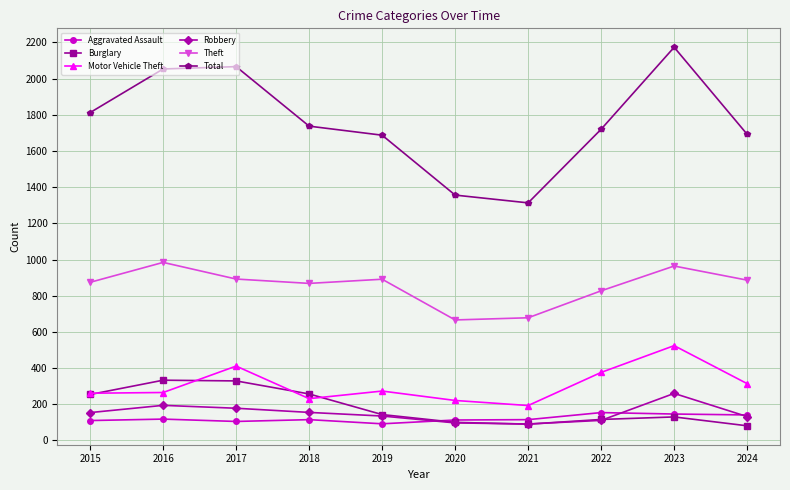

List the series in order of their peak value, lowest first.

Aggravated Assault, Robbery, Burglary, Motor Vehicle Theft, Theft, Total